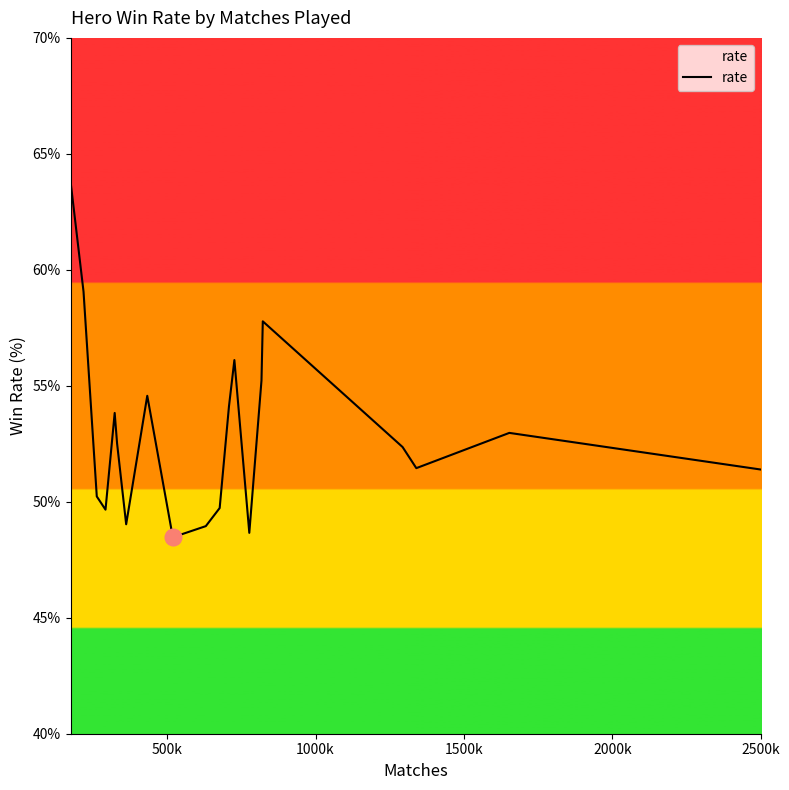

What is the minimum value shown in the chart?

48.5